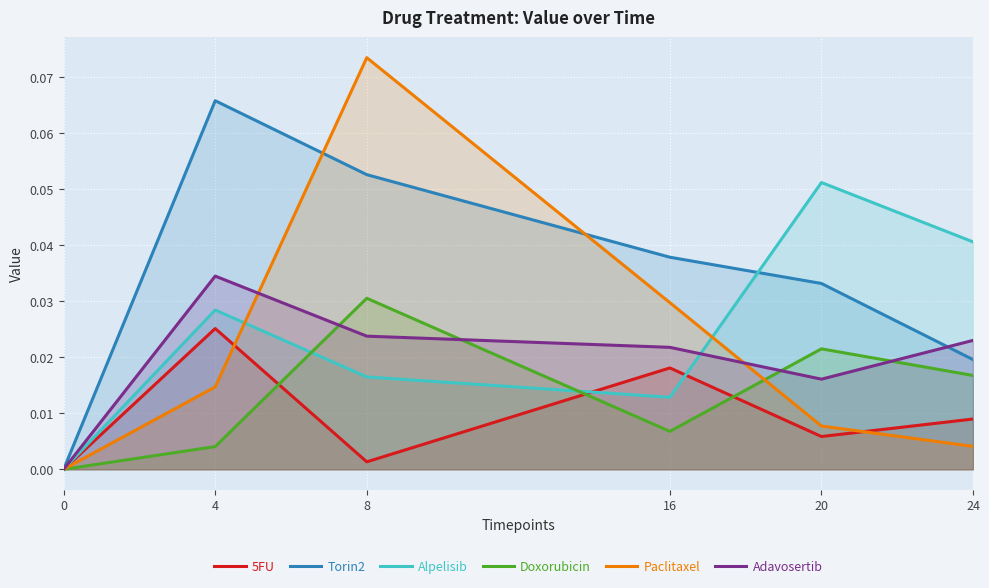

Reading left to right, transcribe all the data shown in this chart.

5FU: 0.0	0.0	0.0	0.0	0.0	0.0
Torin2: 0.0	0.1	0.1	0.0	0.0	0.0
Alpelisib: 0.0	0.0	0.0	0.0	0.1	0.0
Doxorubicin: 0.0	0.0	0.0	0.0	0.0	0.0
Paclitaxel: 0.0	0.0	0.1	0.0	0.0	0.0
Adavosertib: 0.0	0.0	0.0	0.0	0.0	0.0